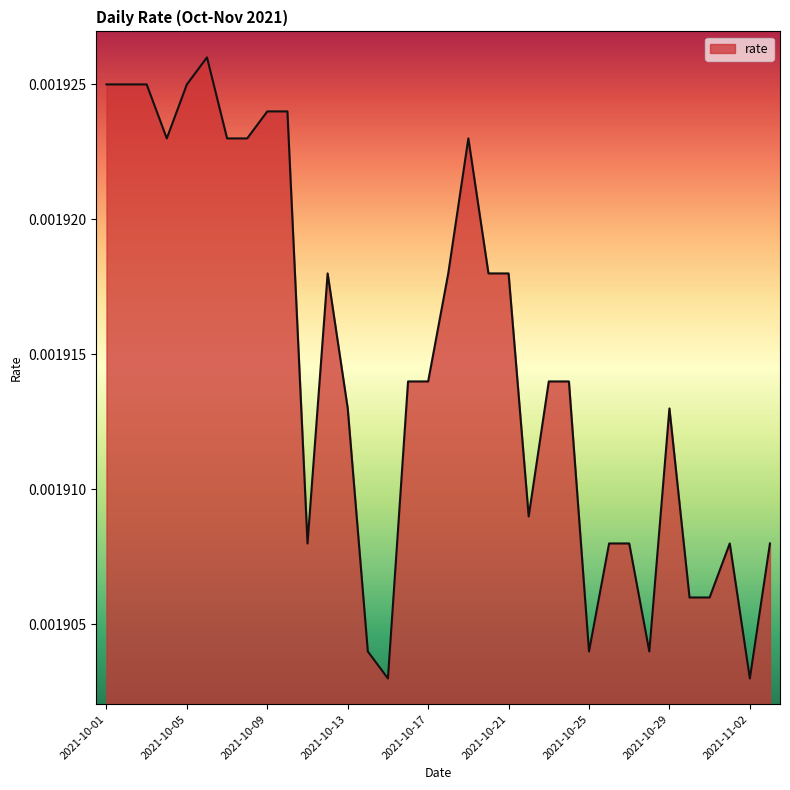

True or false: the data has more than 2 interior local peaks.

True